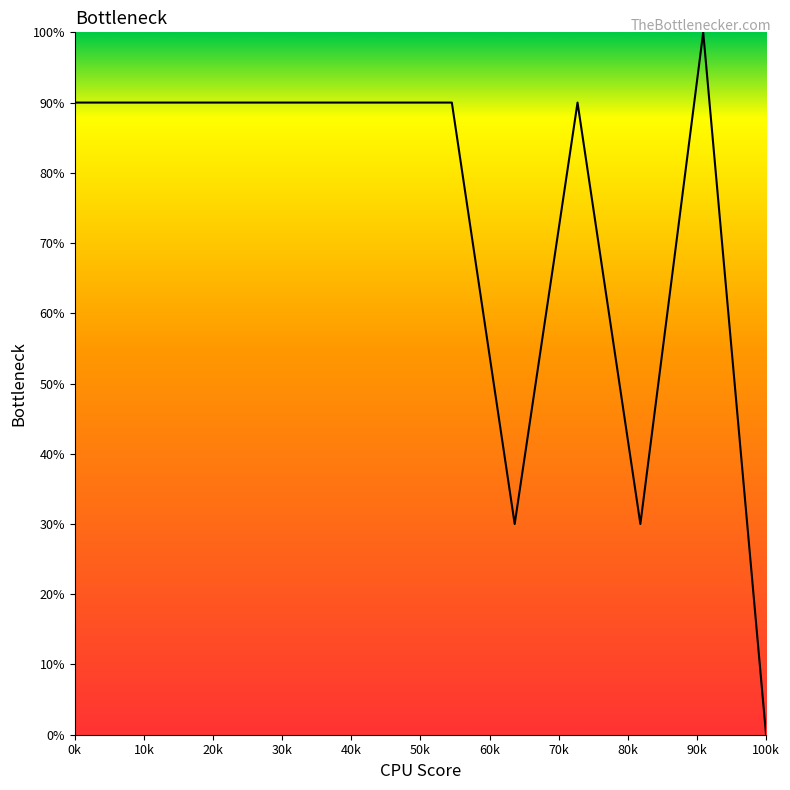

What is the difference between the maximum and minimum values?

100.0